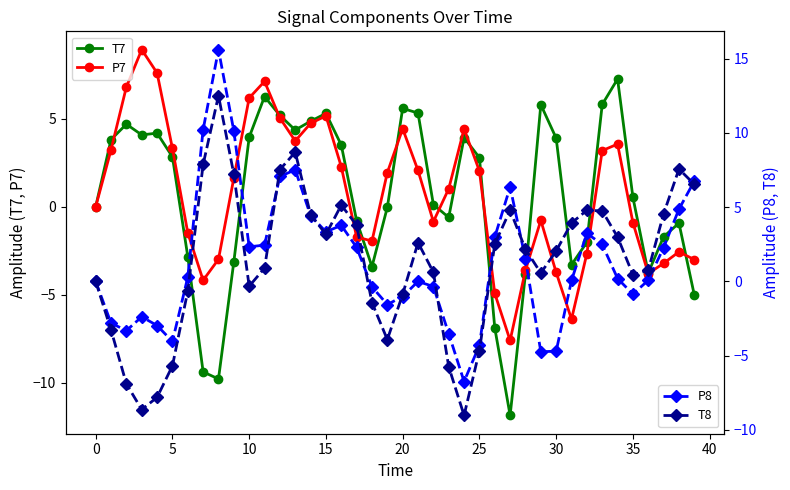

What is the label of the 28th point from the right?

12